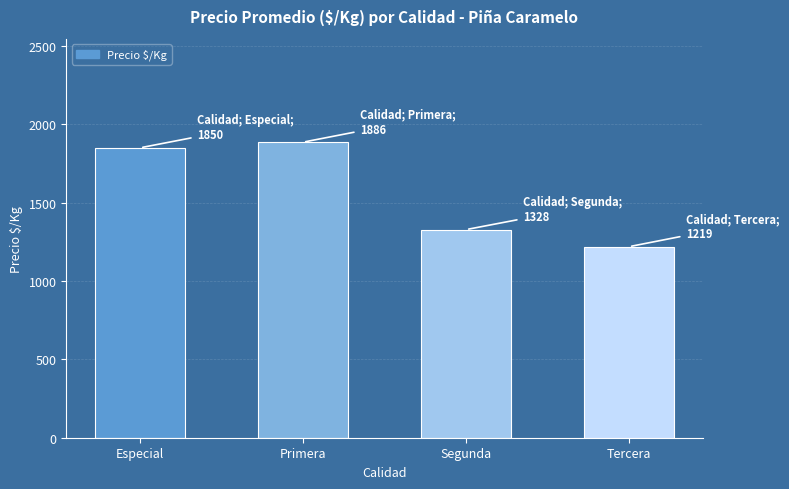

List the labels in order of value, largest first.

Primera, Especial, Segunda, Tercera